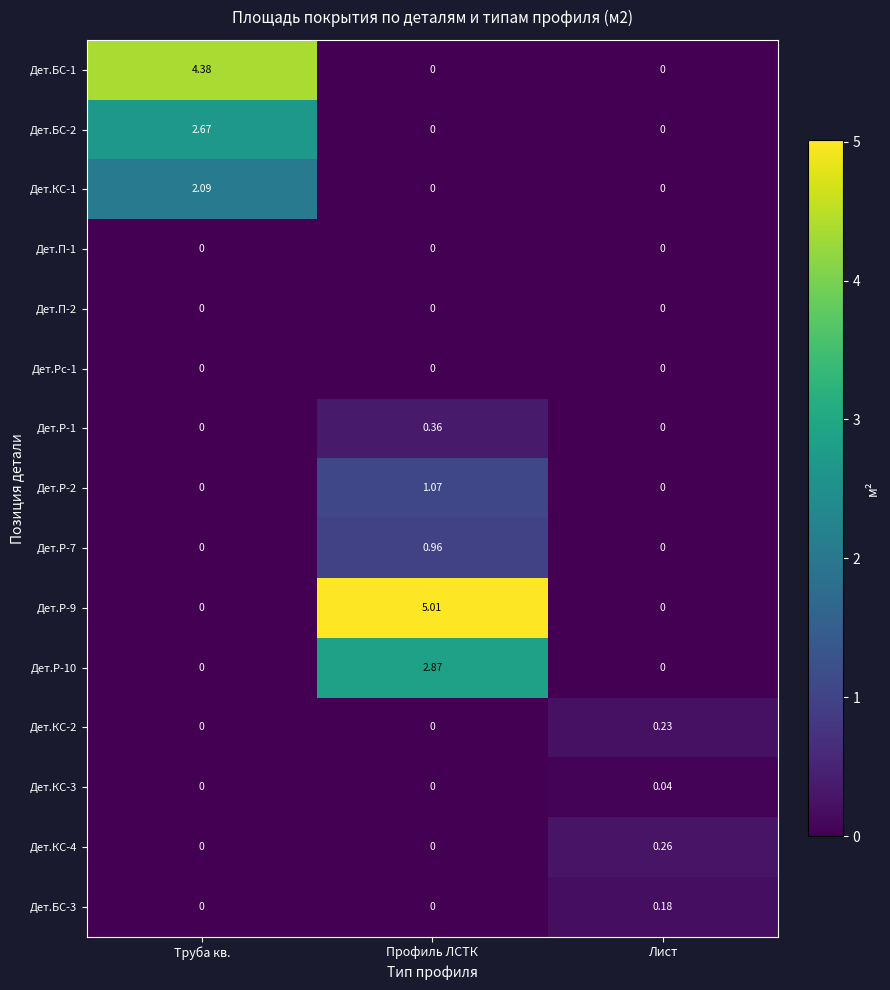

Which series has the largest total across all categories?

Дет.Р-9